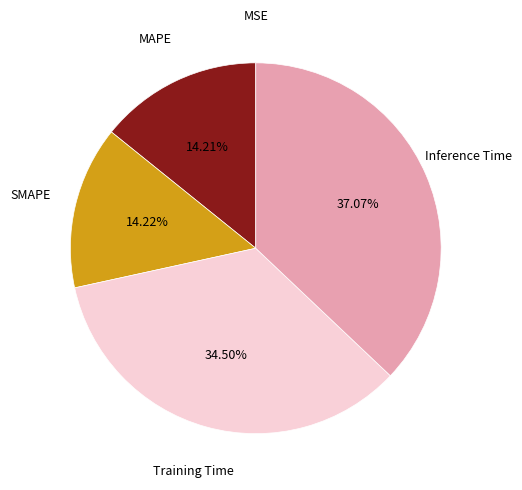

Which category has the biggest portion of the pie?

Inference Time